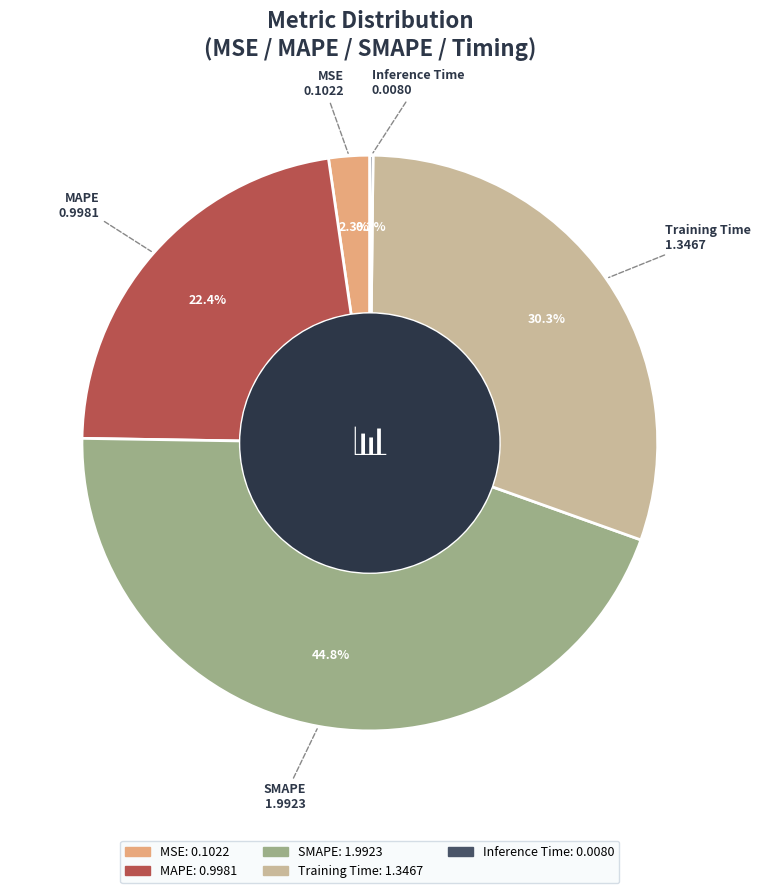

To the nearest percent, what is the average slice percentage?

20%